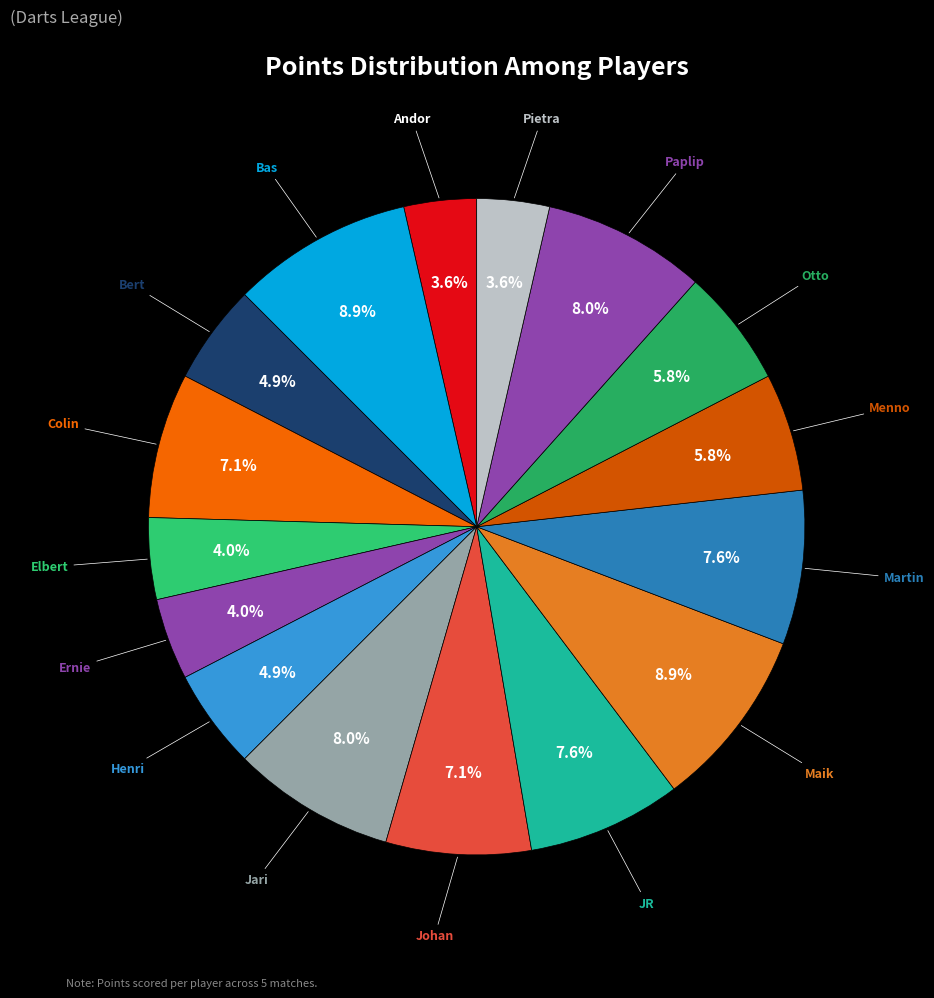

Is it true that Johan is 7% of the pie?

True